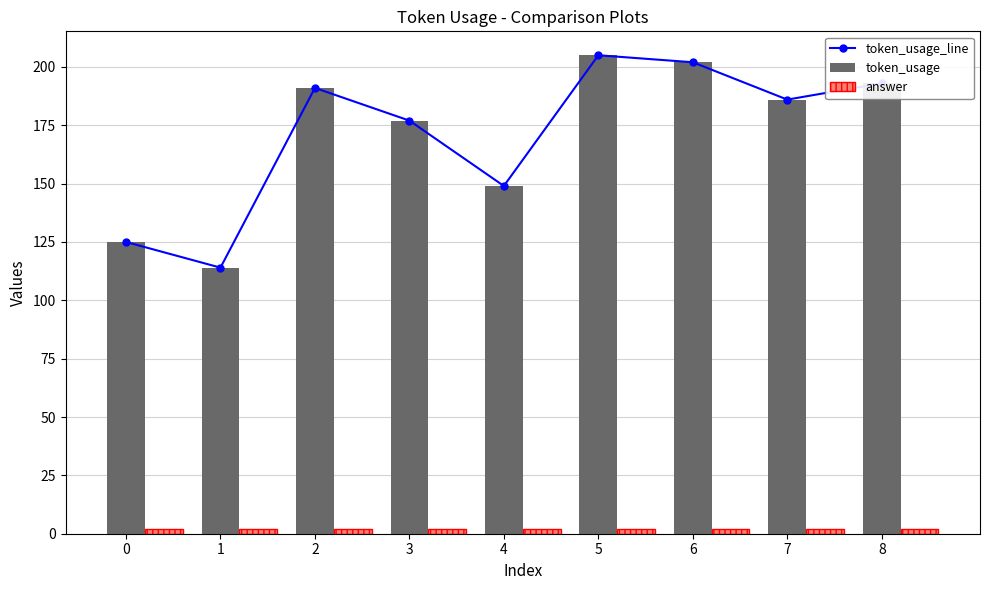

Which series has the widest spread of values?

token_usage_line